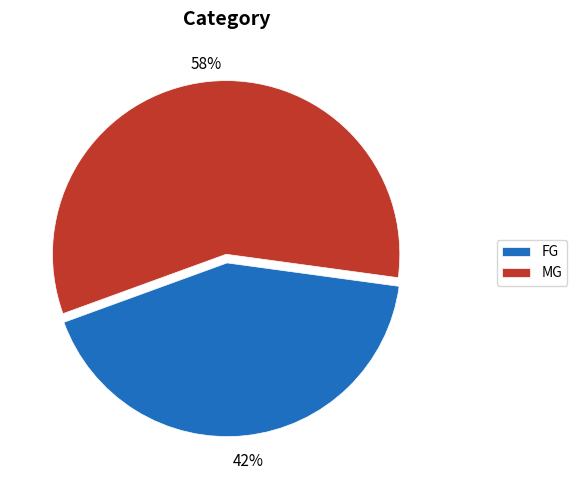

To the nearest percent, what portion does FG represent?

42%